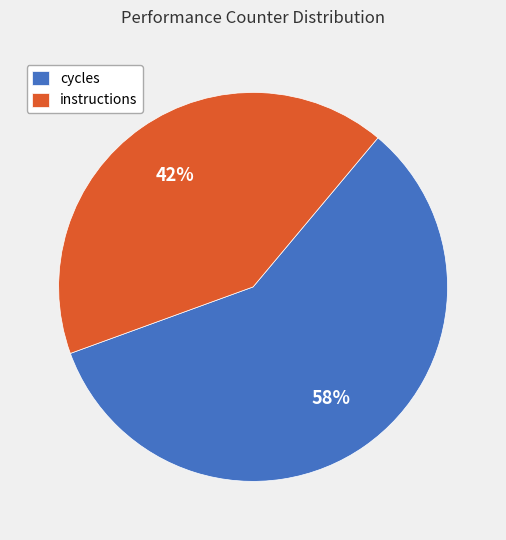

To the nearest percent, what percentage of the pie is cycles?

58%